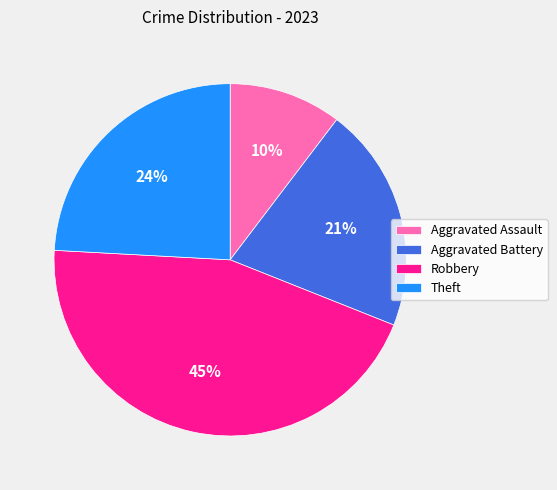

Rank the categories by value from highest to lowest.

Robbery, Theft, Aggravated Battery, Aggravated Assault